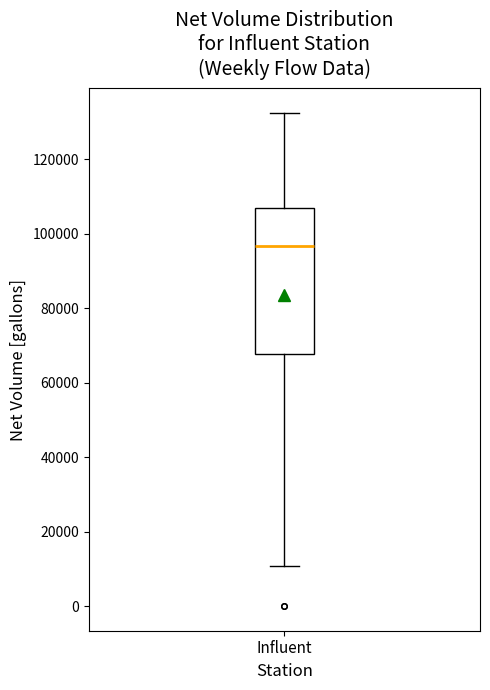

Where is the lower edge of the box for Influent on the y-axis? The values are not printed on the chart, so give them approximately, as read against the axis.

68000